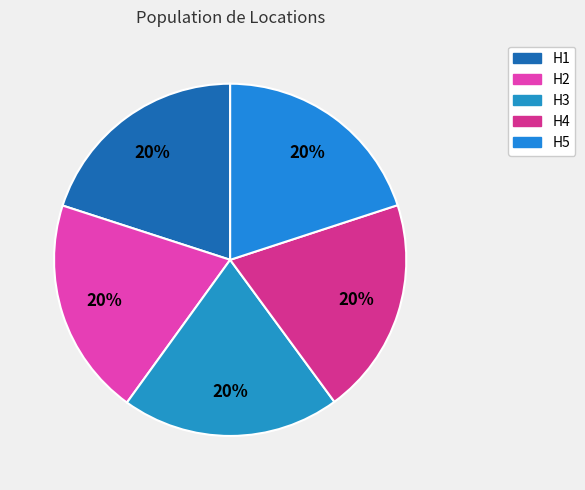

Count the number of slices in the pie.

5